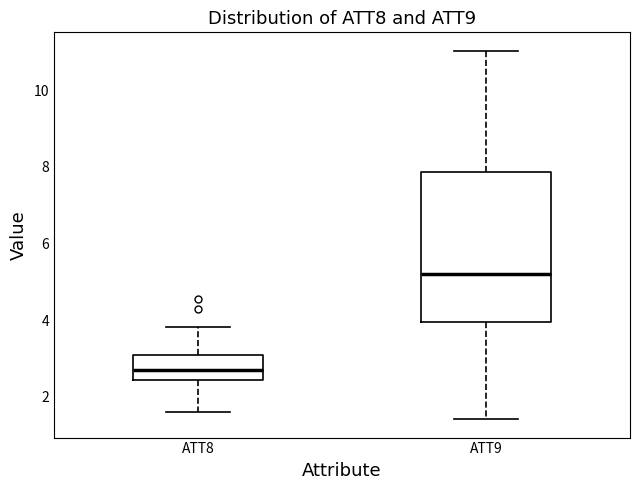

Where does the median line of the box for ATT9 sit on the y-axis? The values are not printed on the chart, so give them approximately, as read against the axis.

5.2